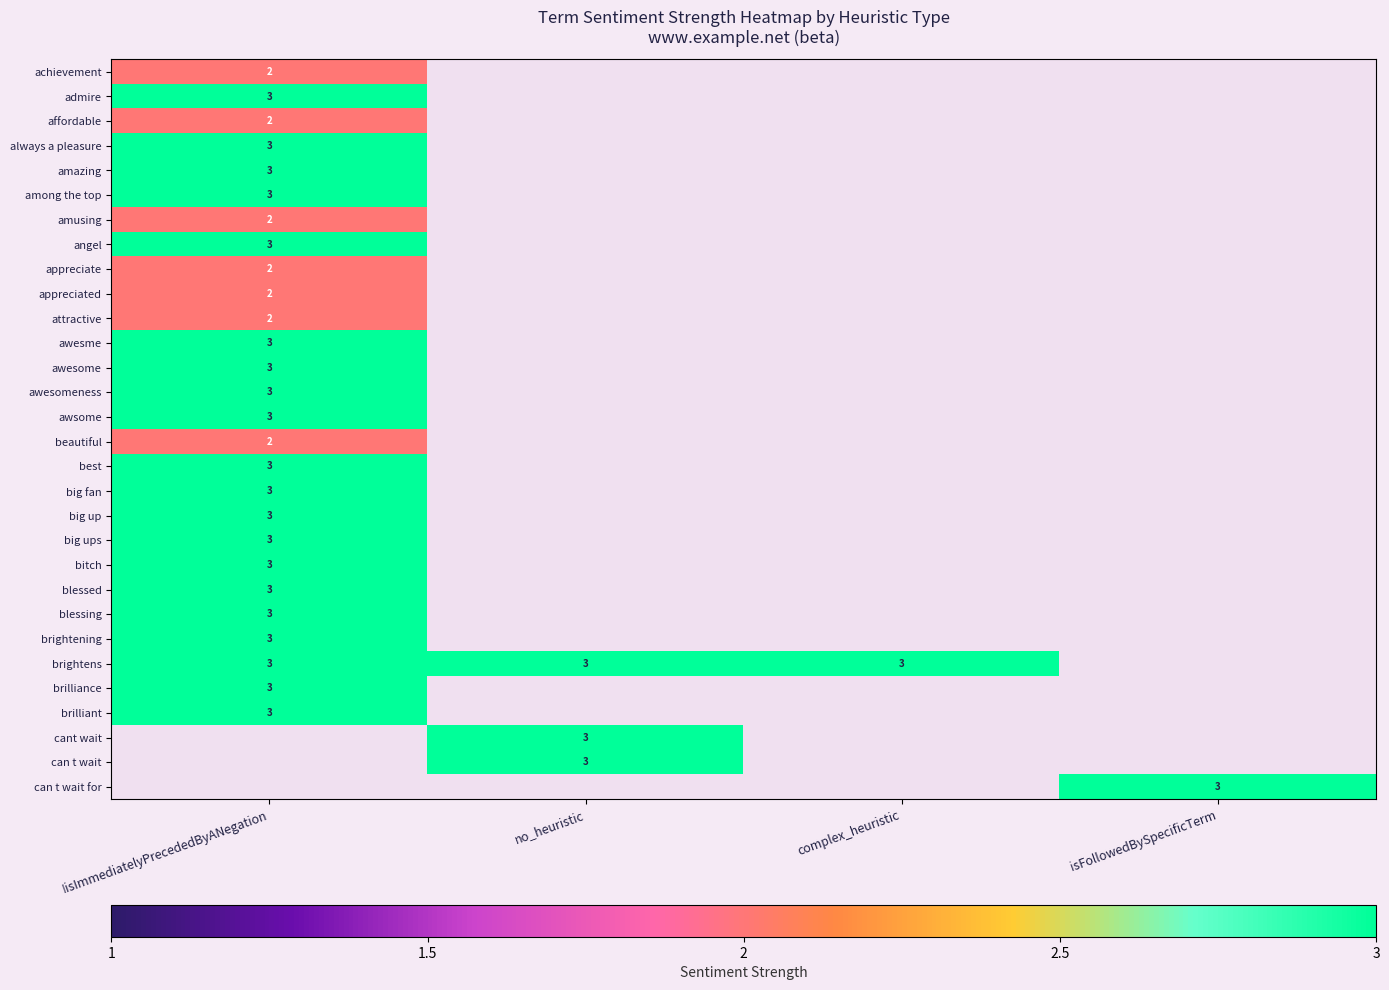

The value of cant wait at no_heuristic is 5. True or false?

False